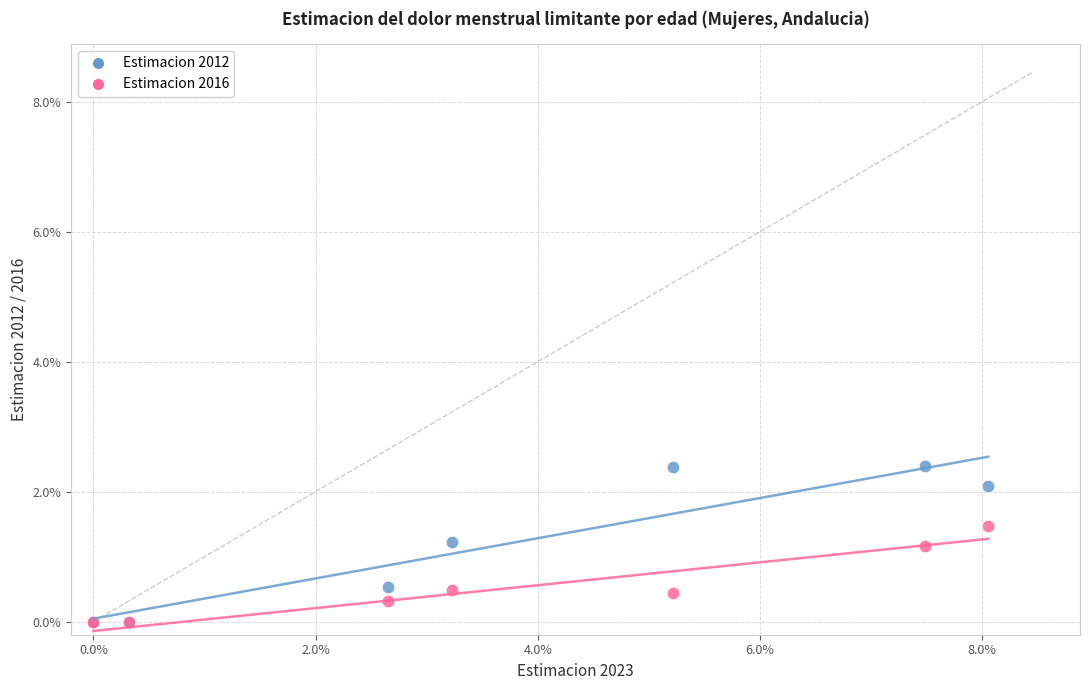

What are all the series names shown in the legend?

Estimacion 2012, Estimacion 2016